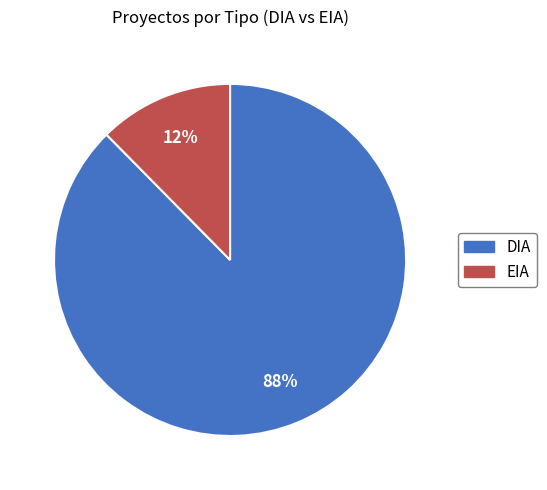

How many segments does this pie chart have?

2